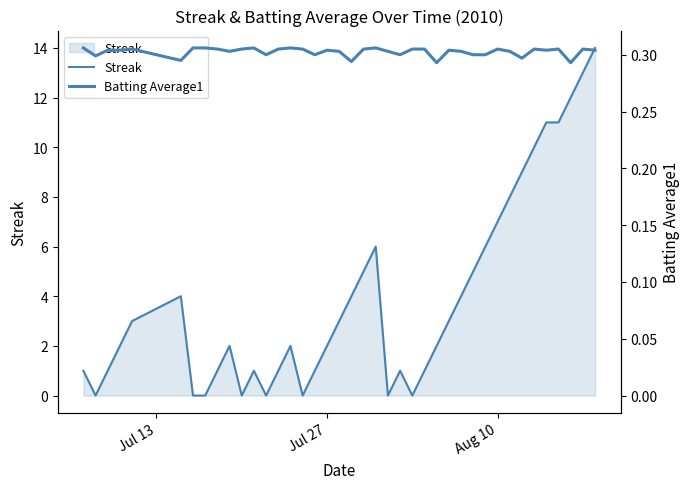

Count the number of data series in this chart.

2